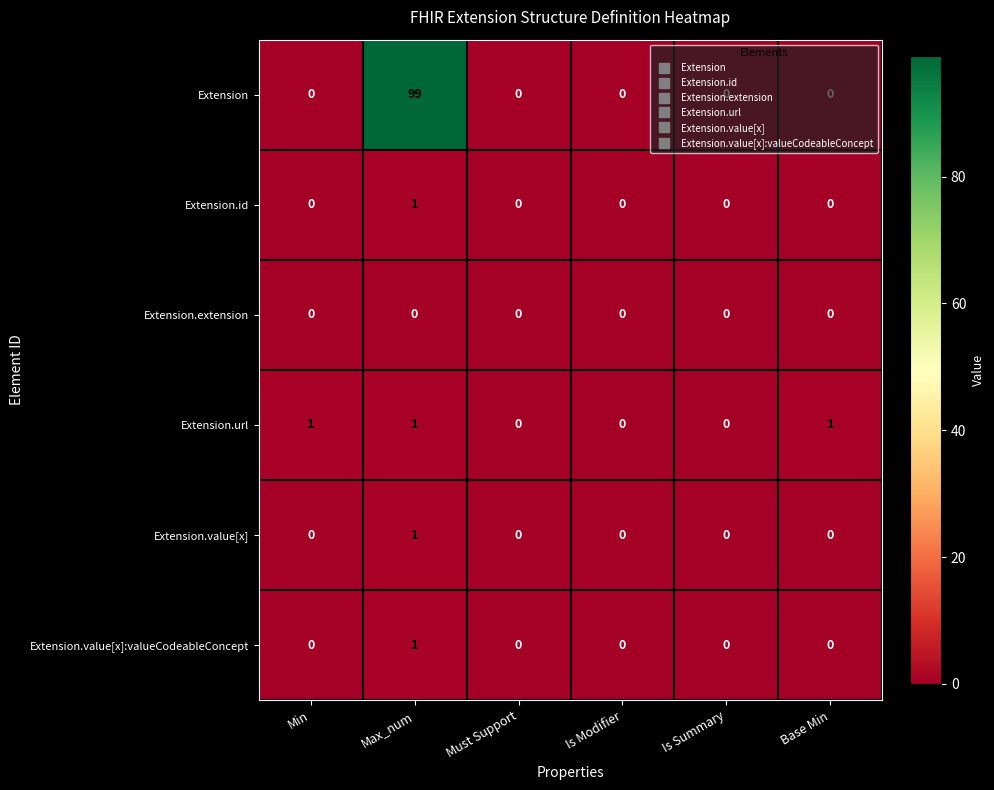

How many Extension.id values are between 0 and 1?

6